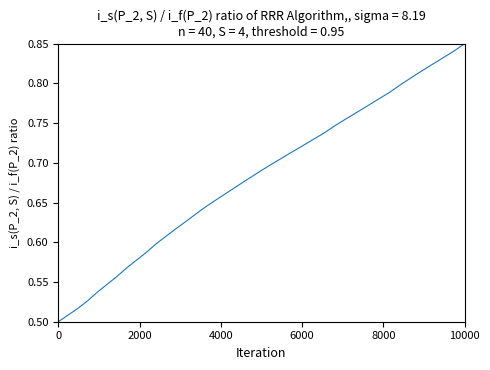

Reading right to left, transcribe all the data shown in this chart.

0.8	0.8	0.8	0.8	0.8	0.8	0.8	0.8	0.8	0.8	0.8	0.8	0.7	0.7	0.7	0.7	0.7	0.7	0.7	0.7	0.7	0.7	0.7	0.7	0.6	0.6	0.6	0.6	0.6	0.6	0.6	0.6	0.6	0.6	0.5	0.5	0.5	0.5	0.5	0.5